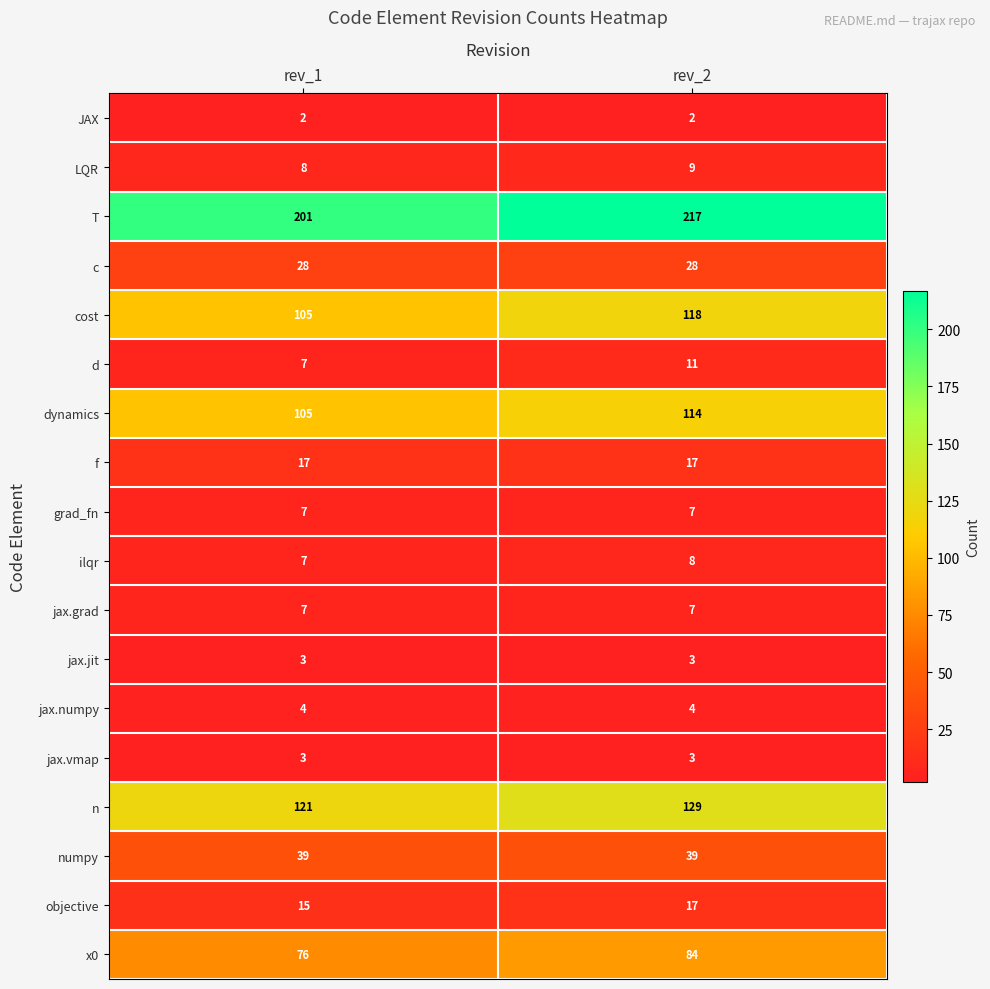

Which label corresponds to the largest value in the chart?

rev_2